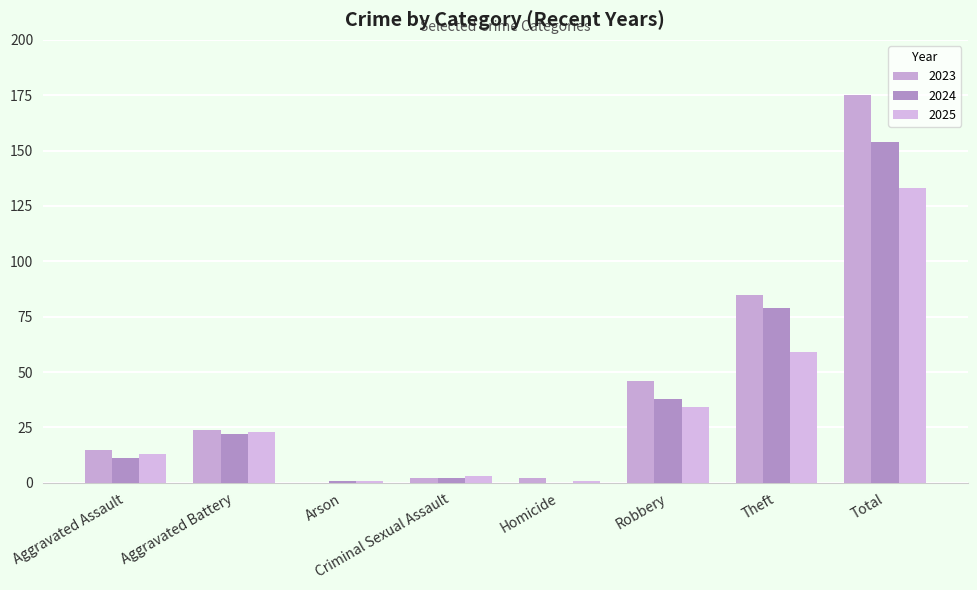

How many groups of bars are there?

8